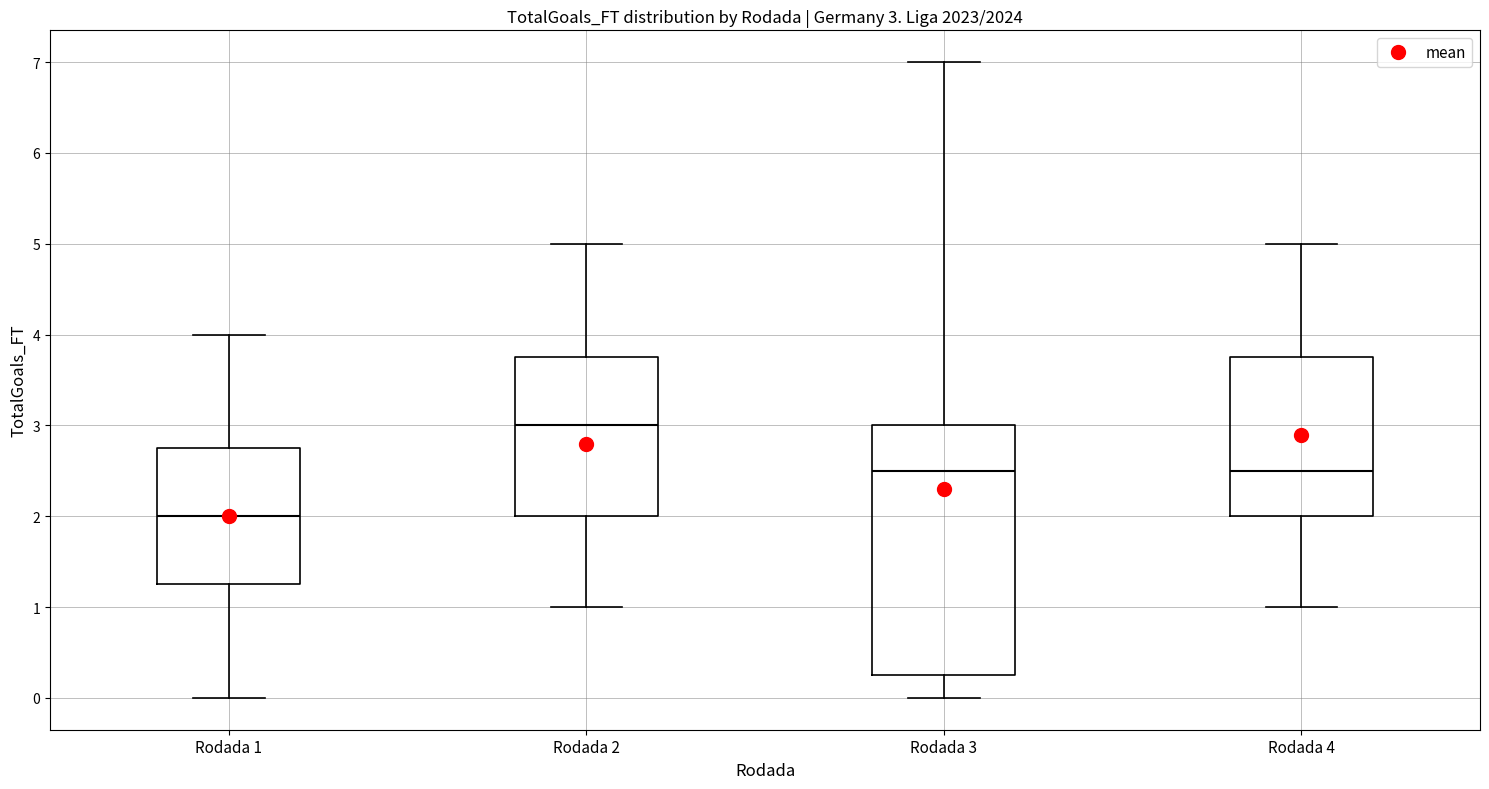

Which box's median line is the lowest?

Rodada 1